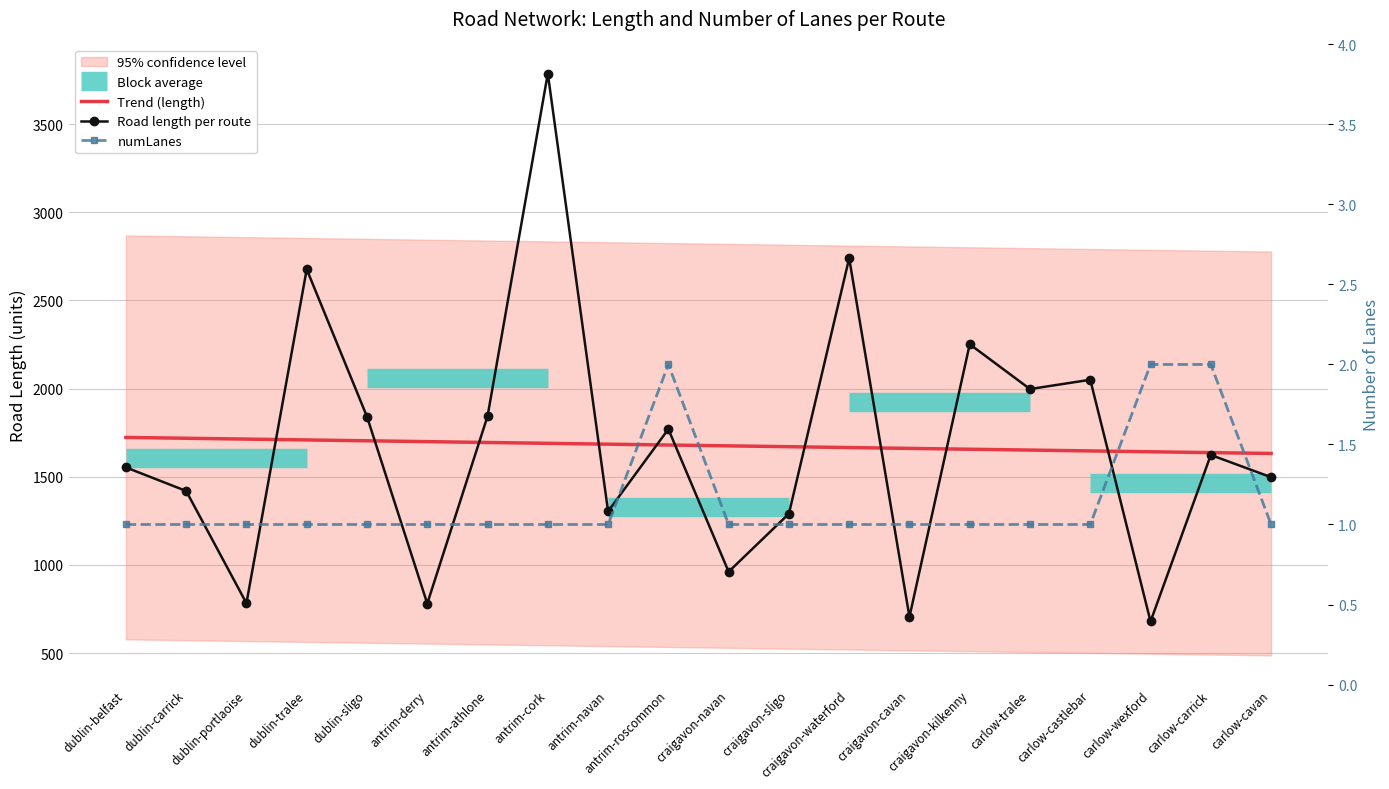

The numLanes series shows 1.0 at carlow-cavan. True or false?

True